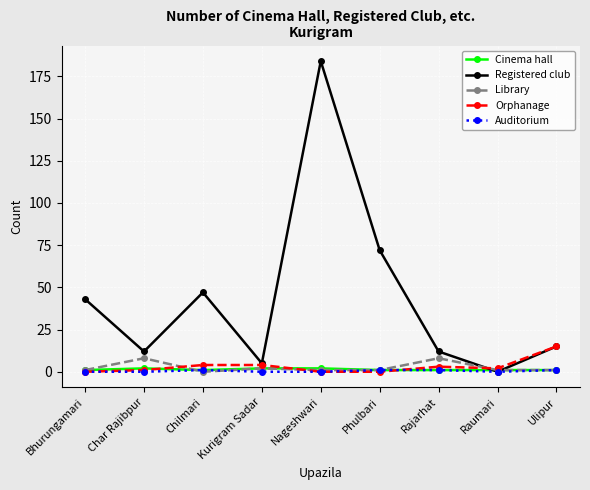

At how many categories does at least one series exceed 90?

1